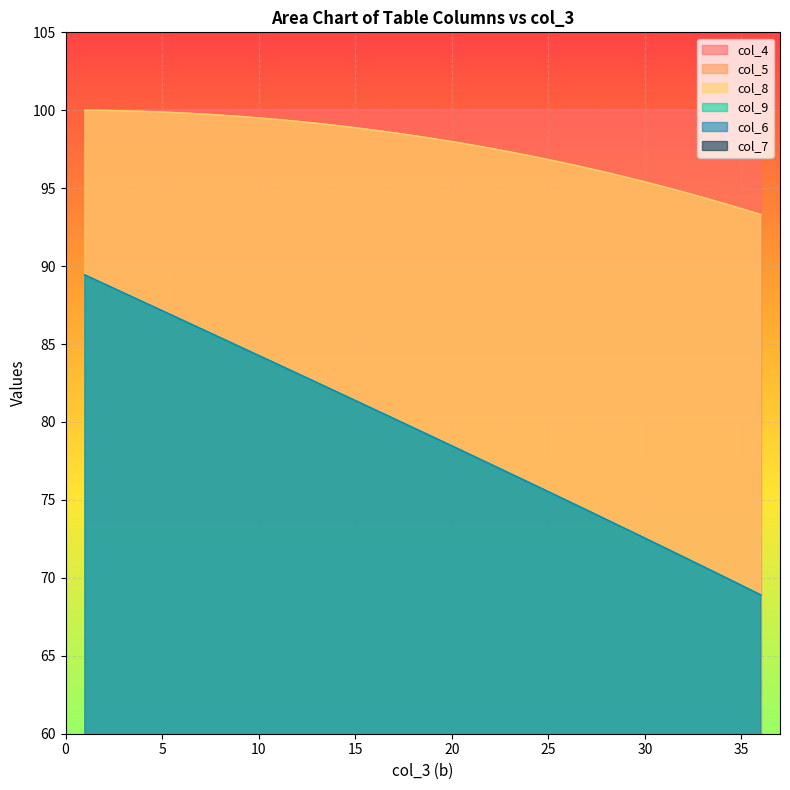

Which category has the highest value in the col_5 series?

1